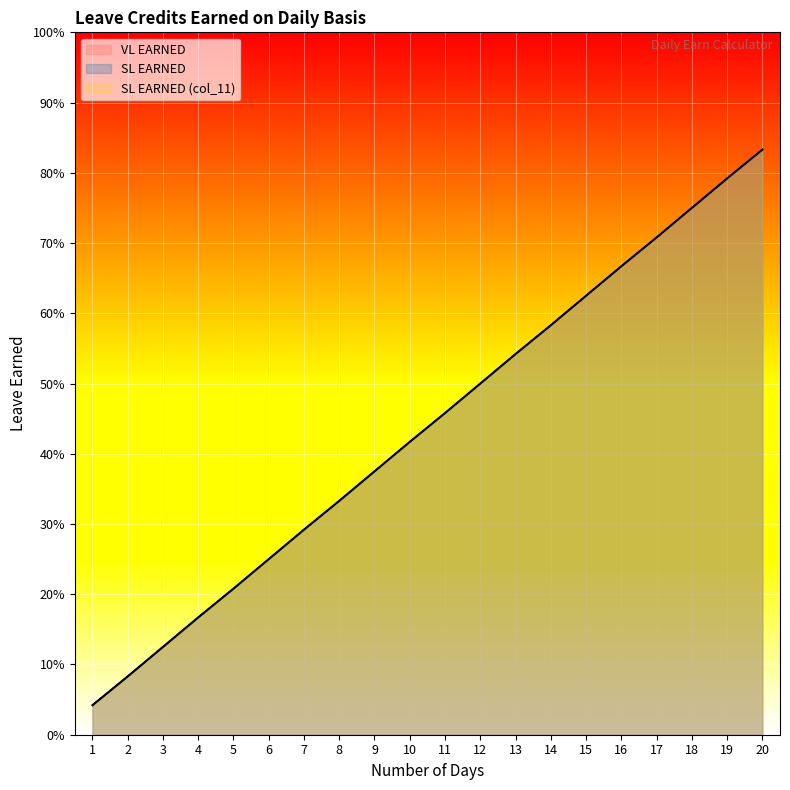

How many distinct data groups are displayed?

3